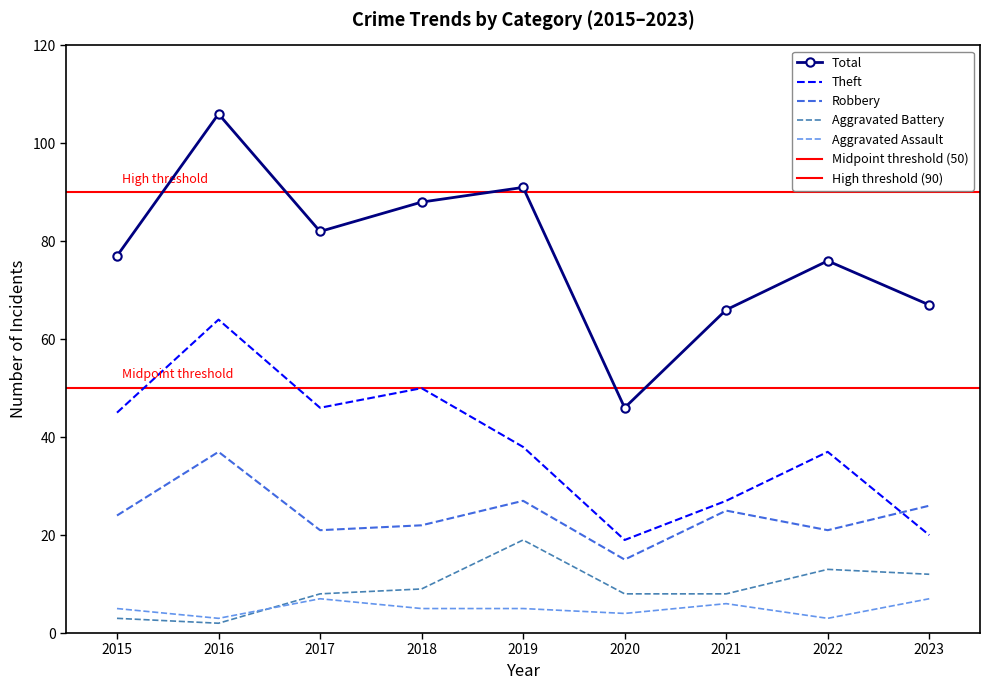

At which label does Robbery reach its peak?

2016